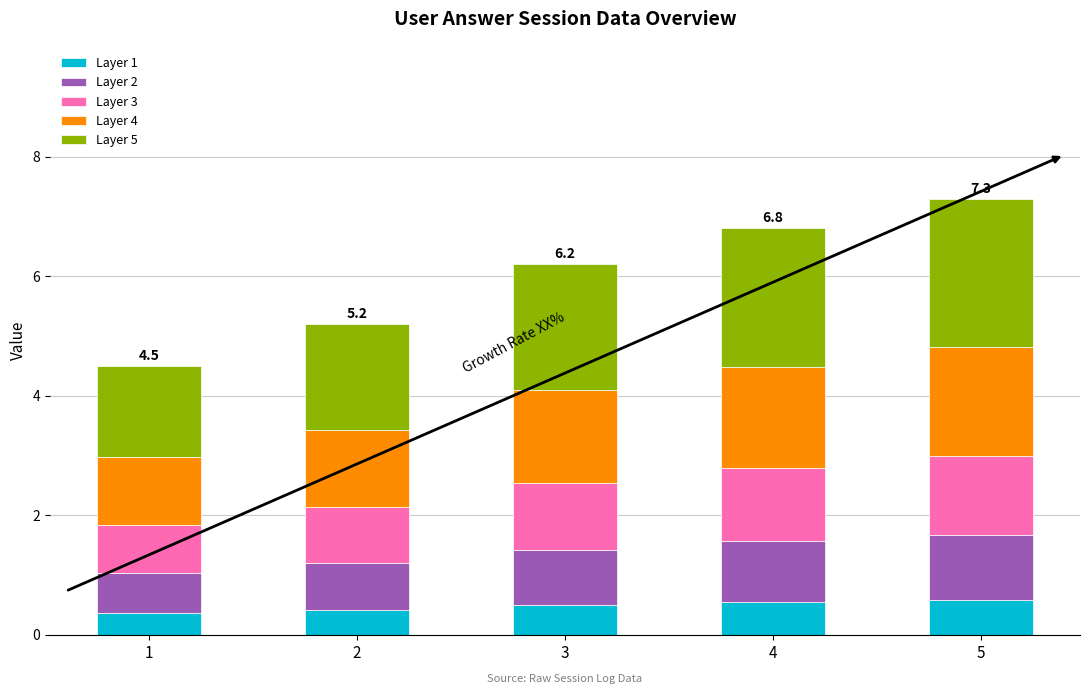

Reading right to left, what are the values for Layer 1?

0.6	0.5	0.5	0.4	0.4